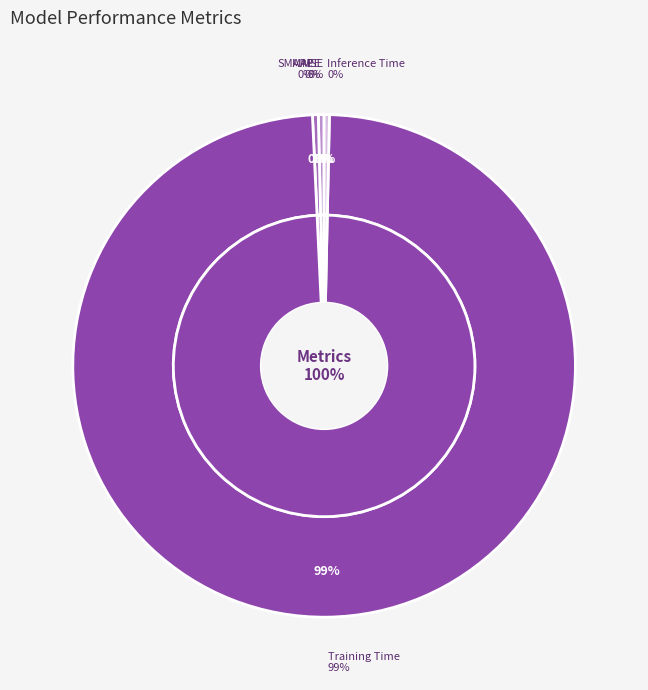

What is the largest slice in the pie chart?

Training Time